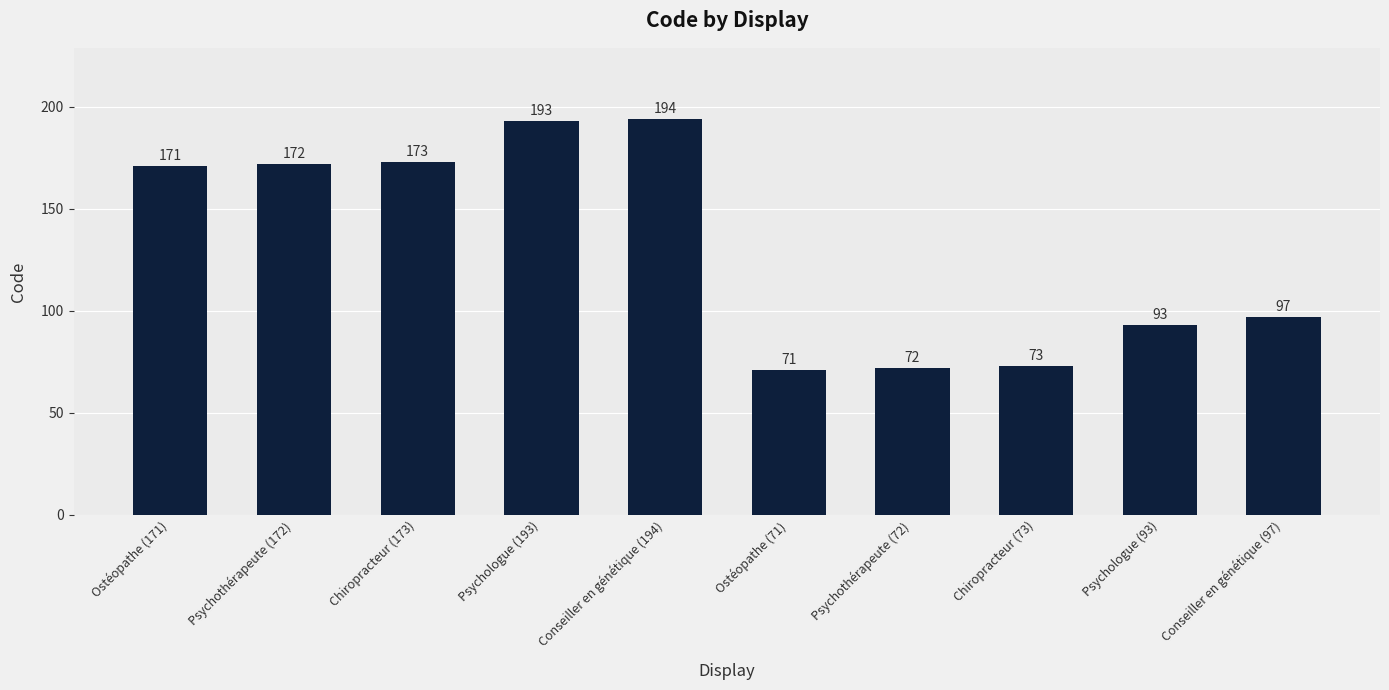

Rank the categories by value from highest to lowest.

Conseiller en génétique (194), Psychologue (193), Chiropracteur (173), Psychothérapeute (172), Ostéopathe (171), Conseiller en génétique (97), Psychologue (93), Chiropracteur (73), Psychothérapeute (72), Ostéopathe (71)